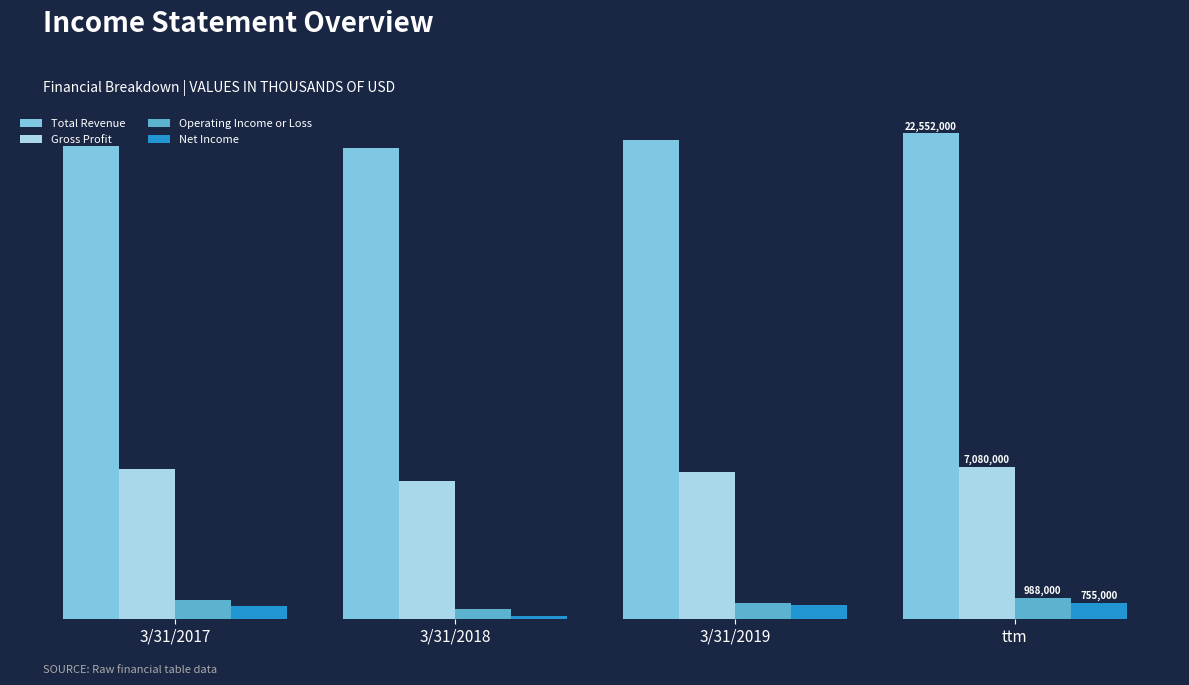

Which has a higher value, 3/31/2019 or 3/31/2017?

3/31/2019